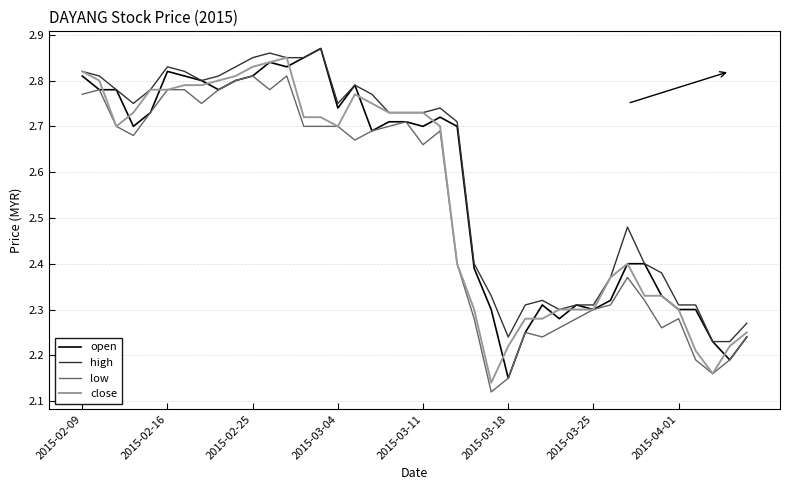

True or false: open and low intersect in this chart.

False